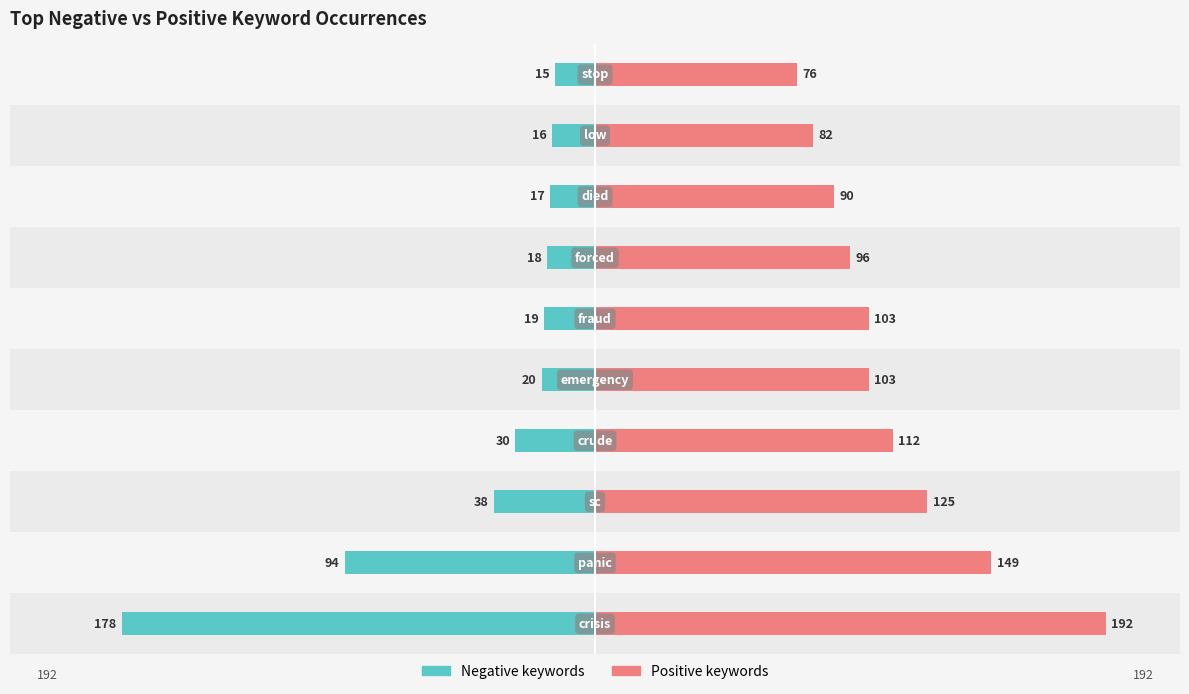

Reading left to right, list all the values displayed in this chart.

Negative: −250=-178	−200=-94	−150=-38	−100=-30	−50=-20	0=-19	50=-18	100=-17	150=-16	200=-15
Positive: −250=192	−200=149	−150=125	−100=112	−50=103	0=103	50=96	100=90	150=82	200=76